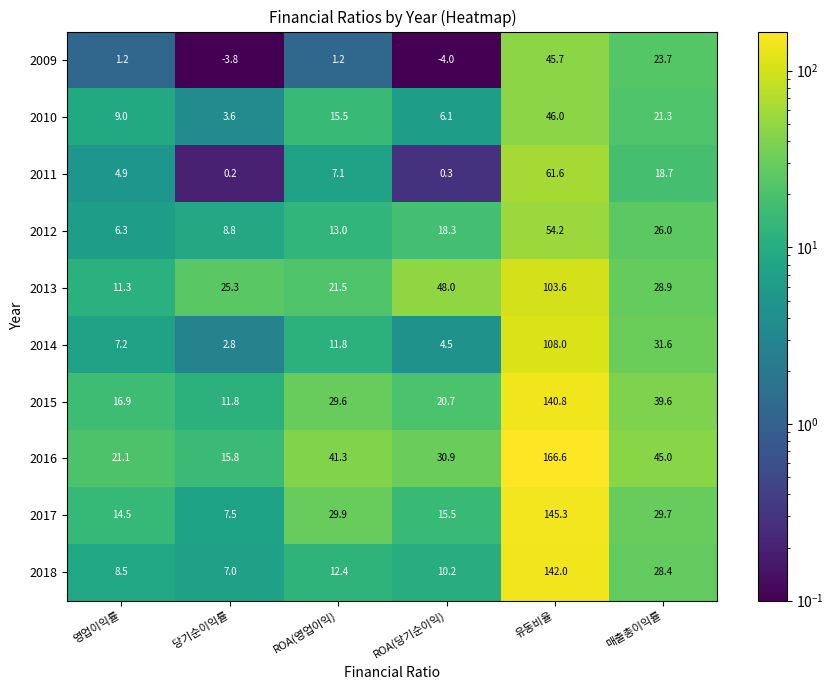

What is the difference between the highest and lowest values at 영업이익률?

19.9